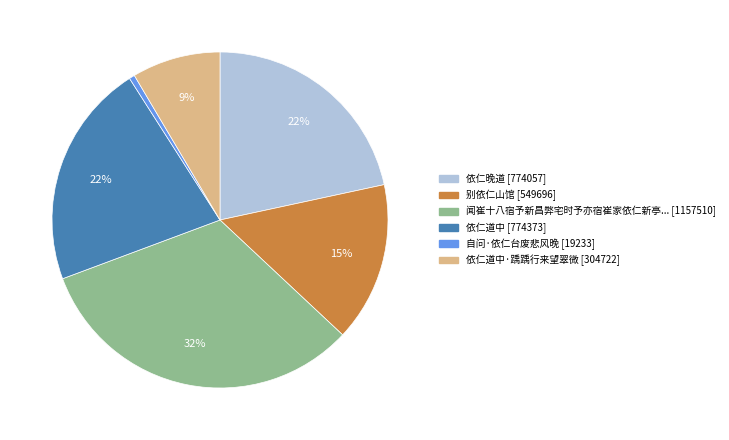

Is there any slice that represents more than half of the pie?

No